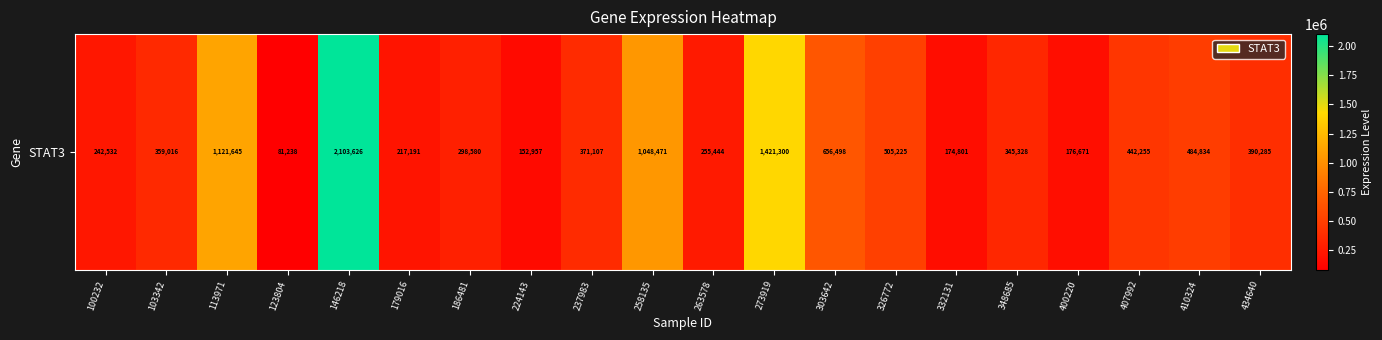

Reading right to left, list all the values displayed in this chart.

434640=390285	410324=484834	407992=442255	400220=176671	348685=345328	332131=174801	326772=505225	303642=656498	273919=1421300	263578=255444	258135=1048471	237983=371107	224143=152957	186481=298580	179016=217191	146218=2103626	123804=81238	113971=1121645	103342=359016	100232=242532